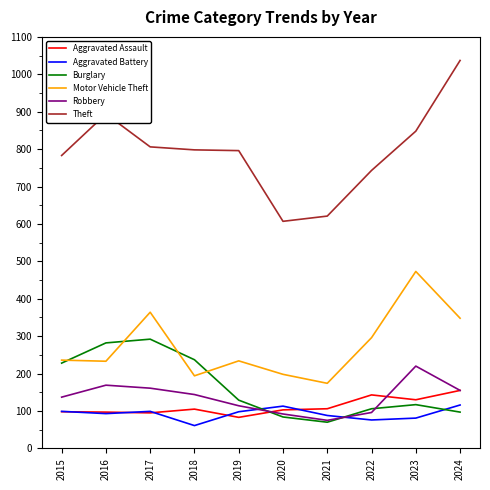

At which category does Burglary reach its first local peak?

2017